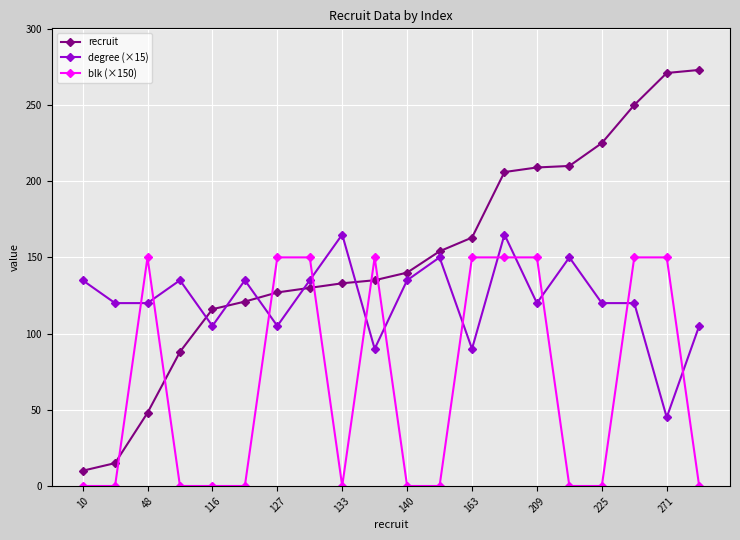

True or false: degree (×15) and recruit cross at least once.

True